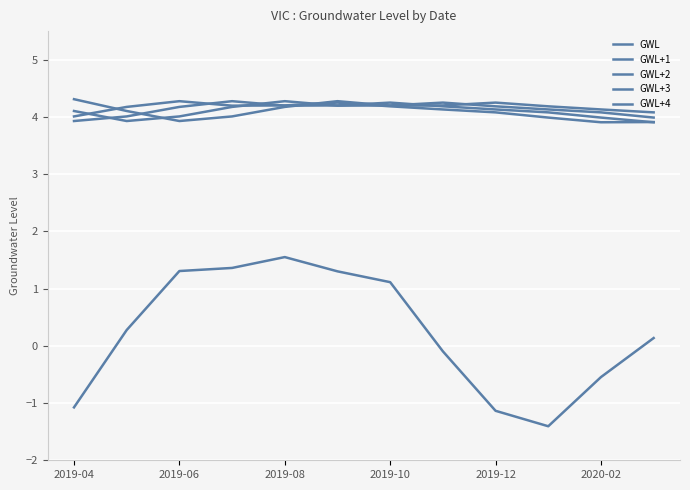

What is the sum of all GWL values?

2.8